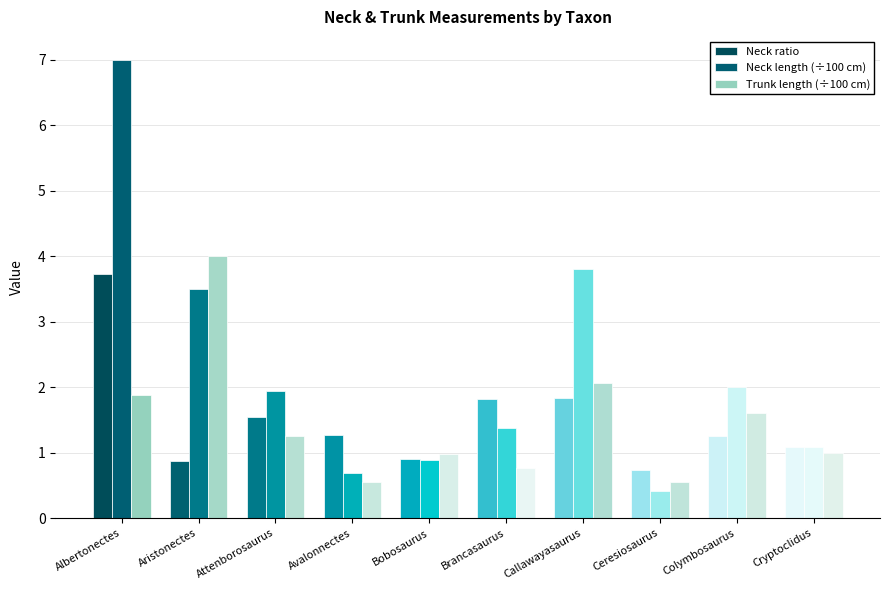

What is the label of the 3rd bar from the right?

Ceresiosaurus